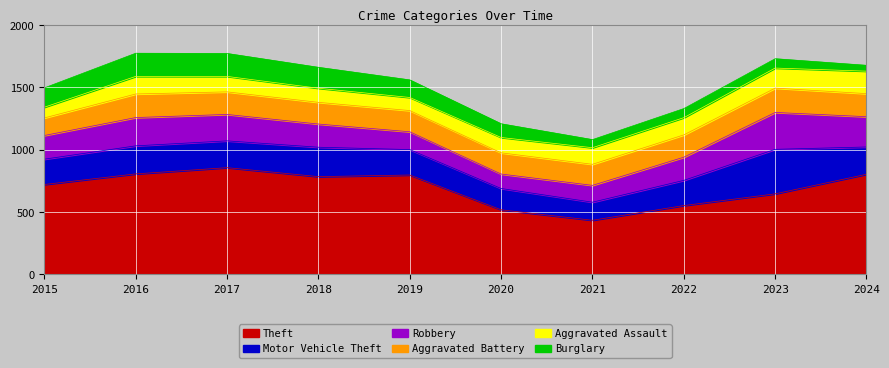

Which category has the lowest value in the Robbery series?

2020